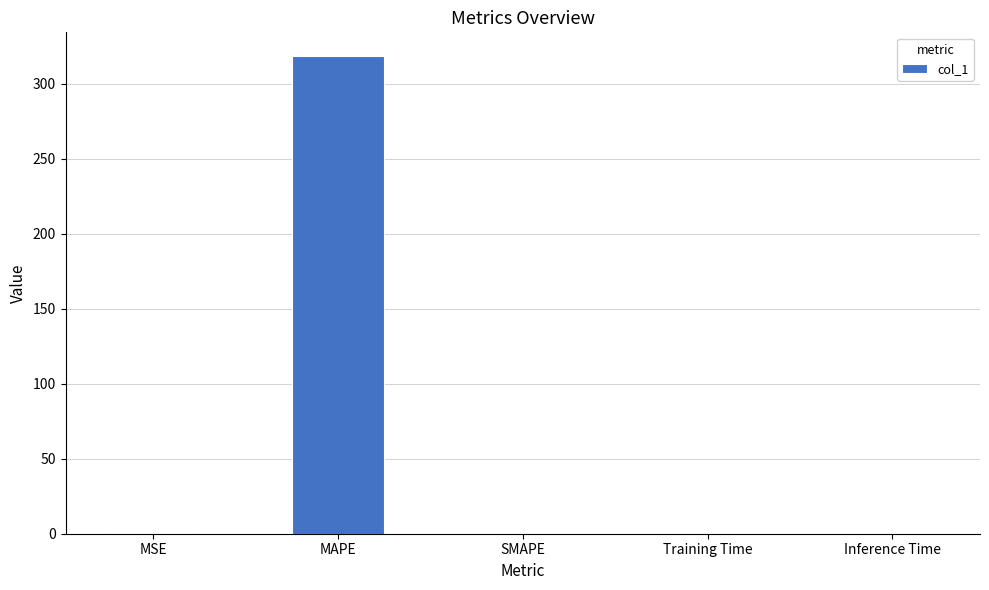

Which has a higher value, MAPE or Inference Time?

MAPE